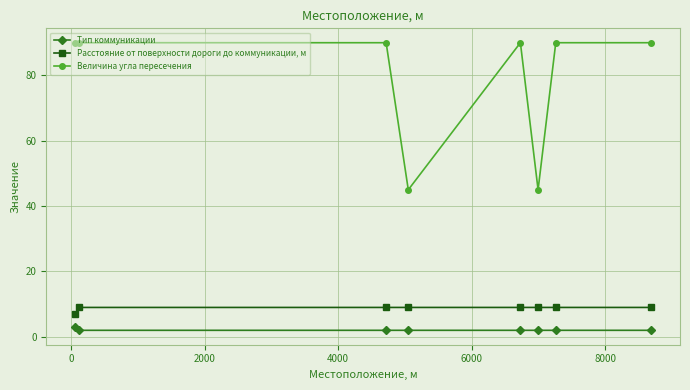

Which series has the widest spread of values?

Величина угла пересечения